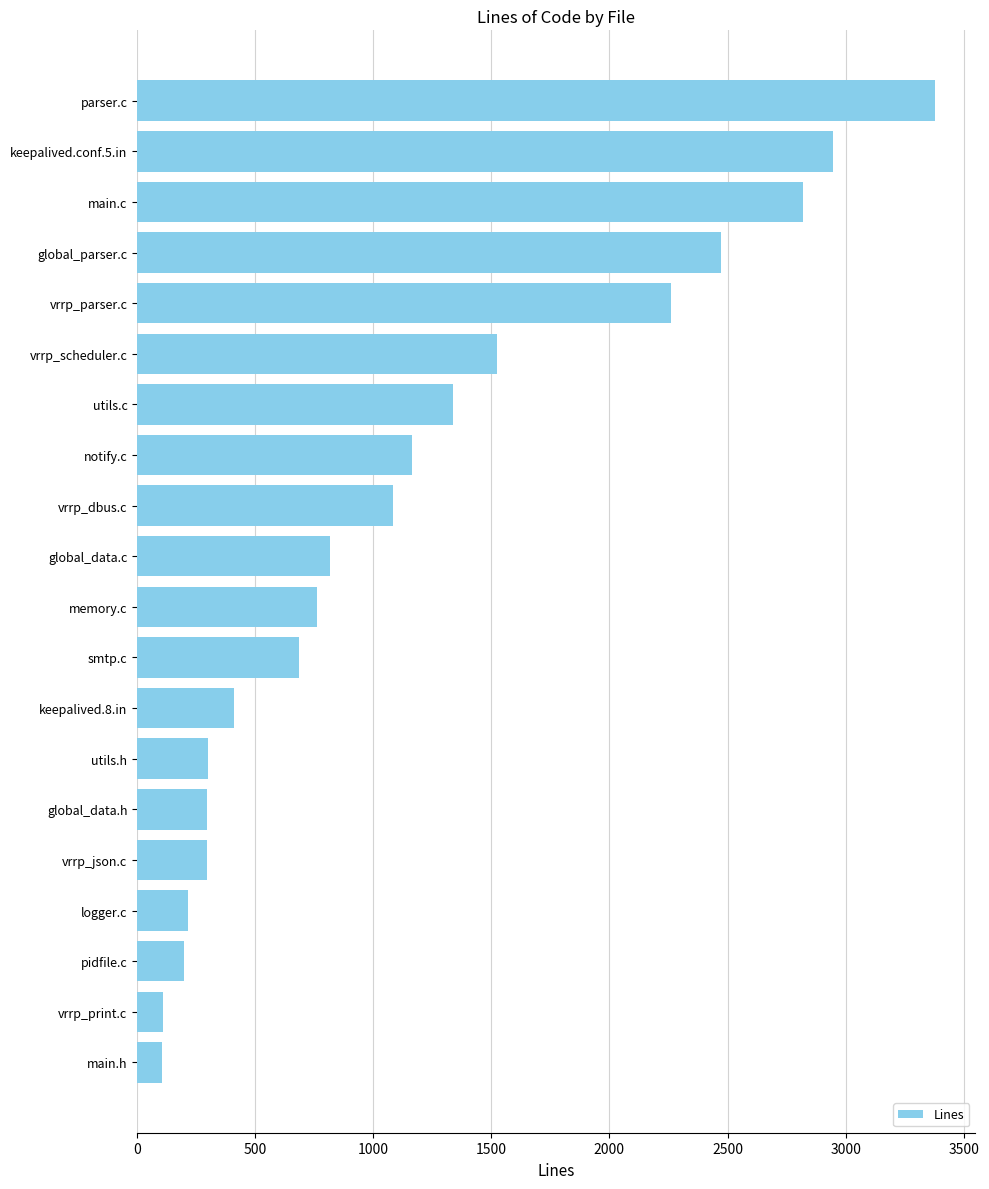

Where is the data nearest to the value 1743?

vrrp_scheduler.c